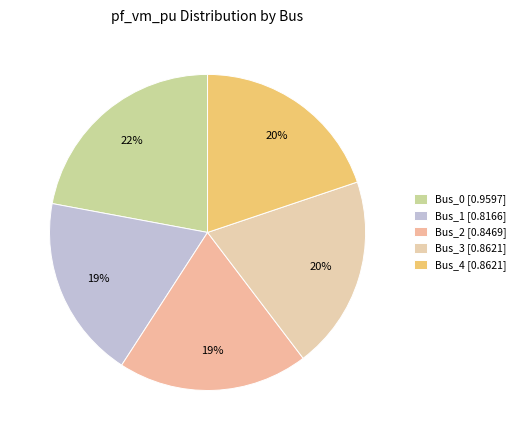

Rank the categories by value from highest to lowest.

Bus_0, Bus_3, Bus_4, Bus_2, Bus_1